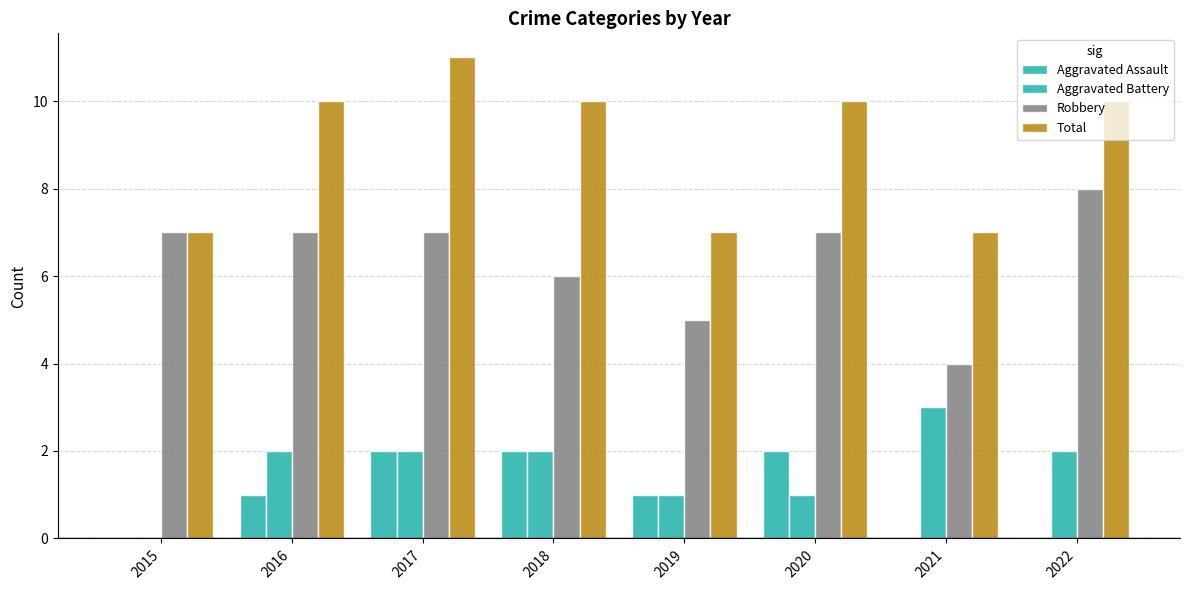

Which category has the lowest value in the Total series?

2015